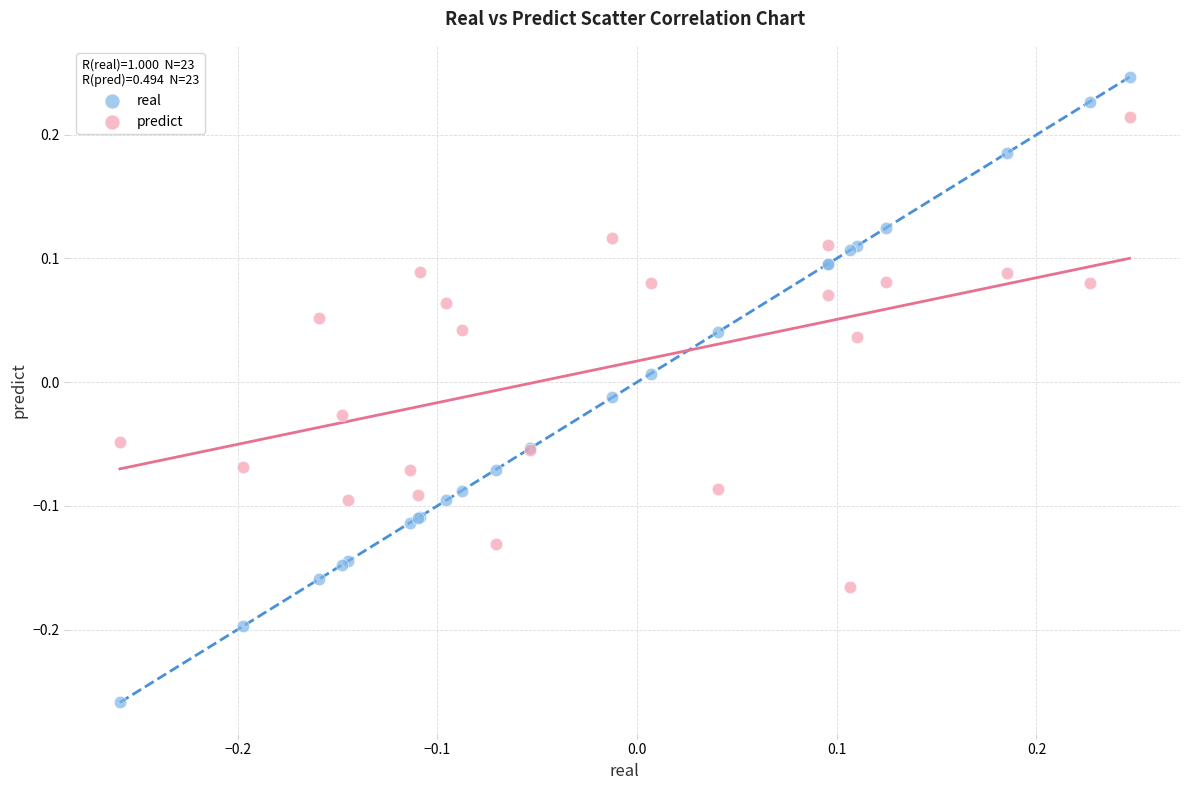

Which series contains the lowest Y value?

real